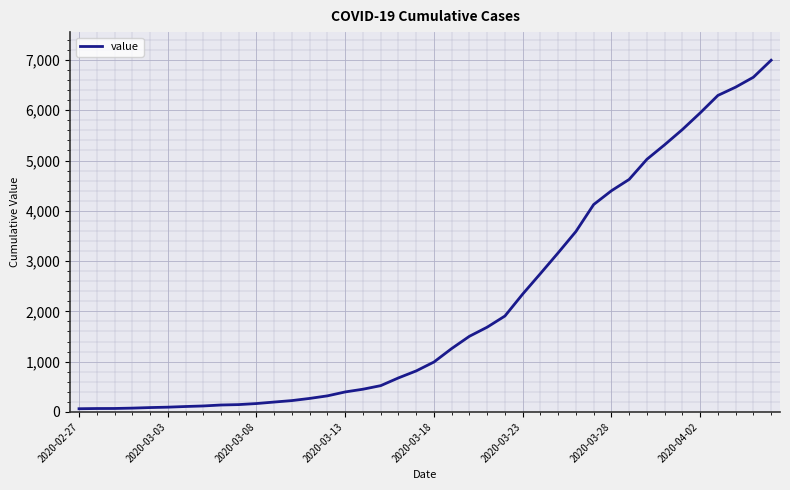

Does the chart display data point markers on the line(s)?

No